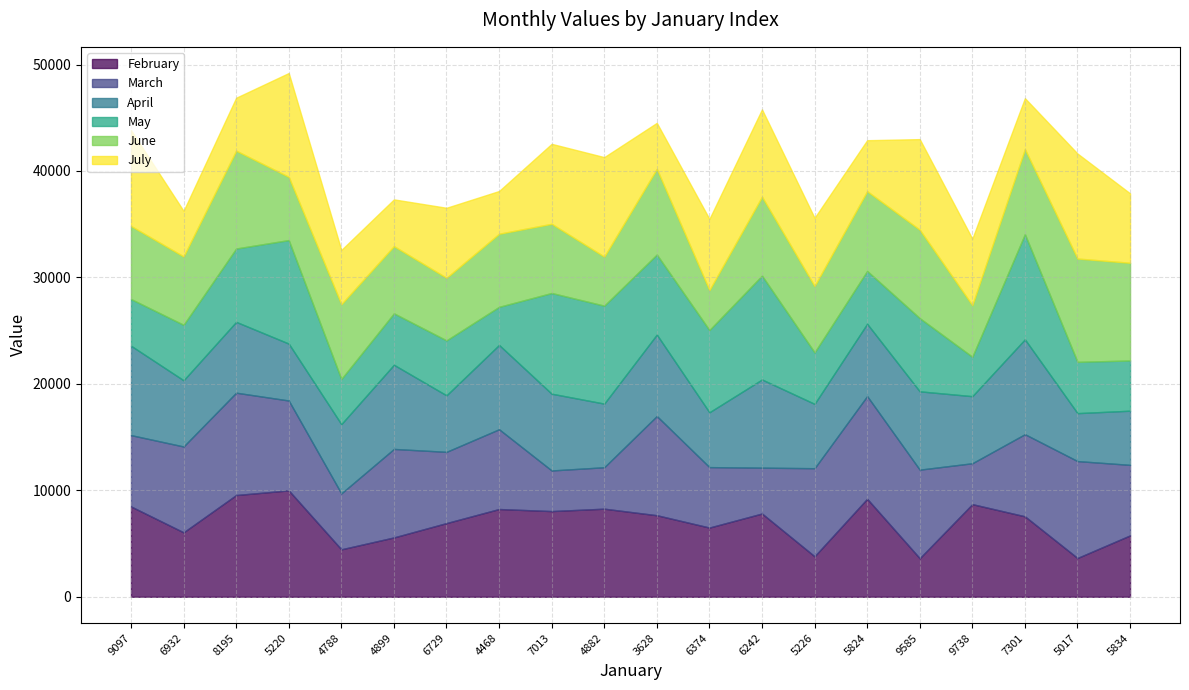

Which label corresponds to the largest value in the chart?

5220